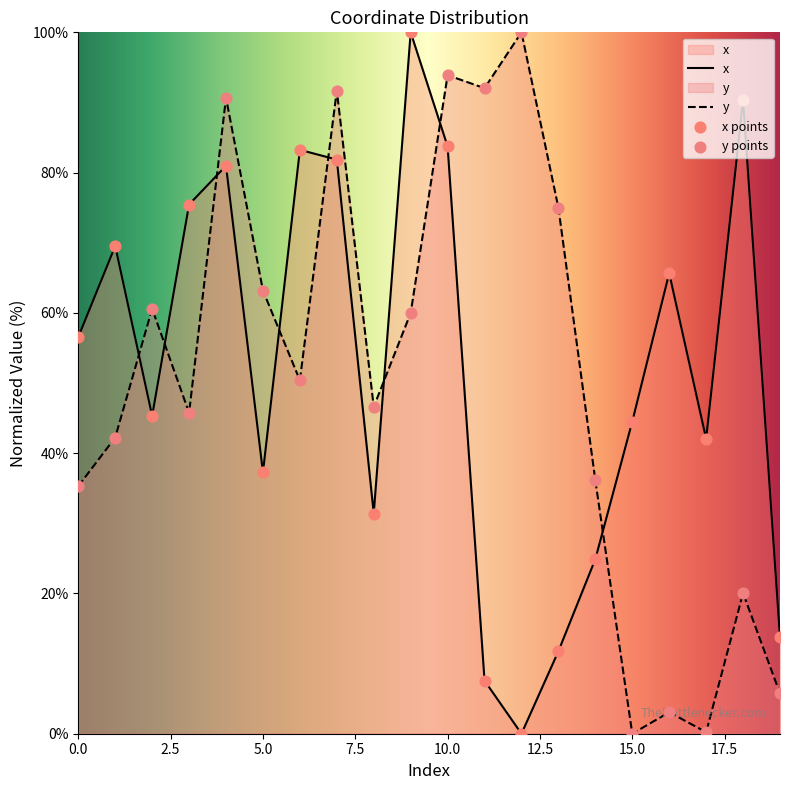

What is the total value across all series at 14?

61.0